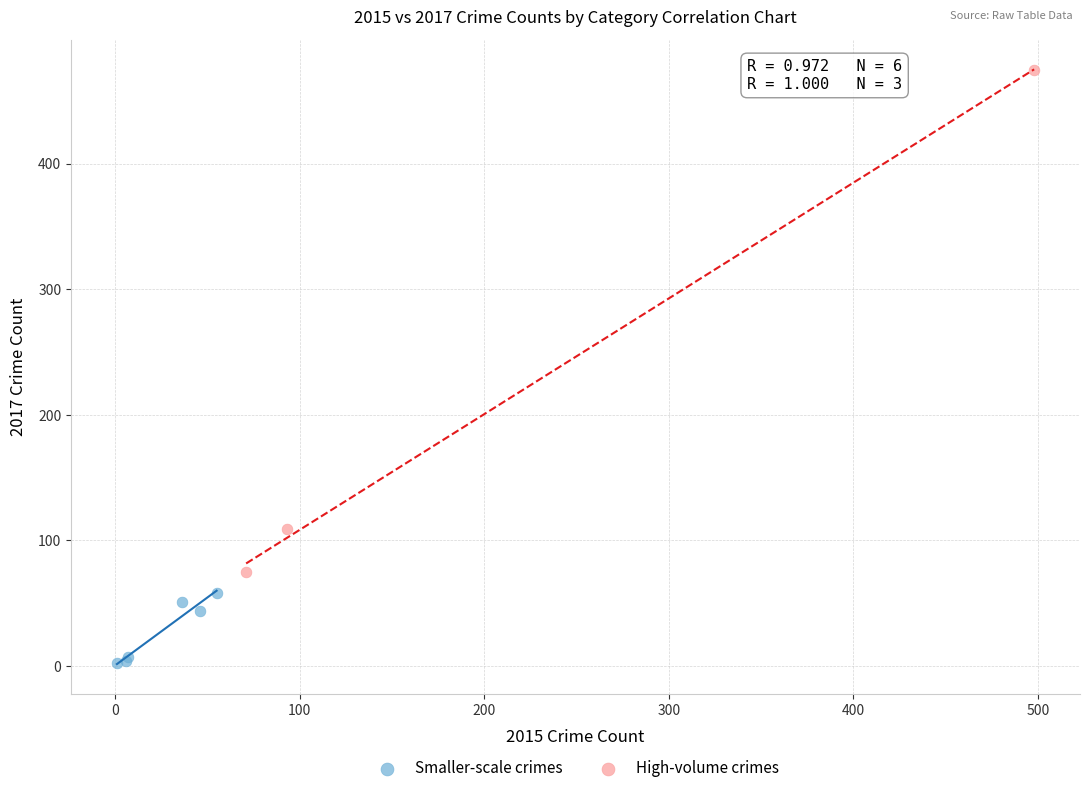

What are all the series names shown in the legend?

Smaller-scale crimes, High-volume crimes